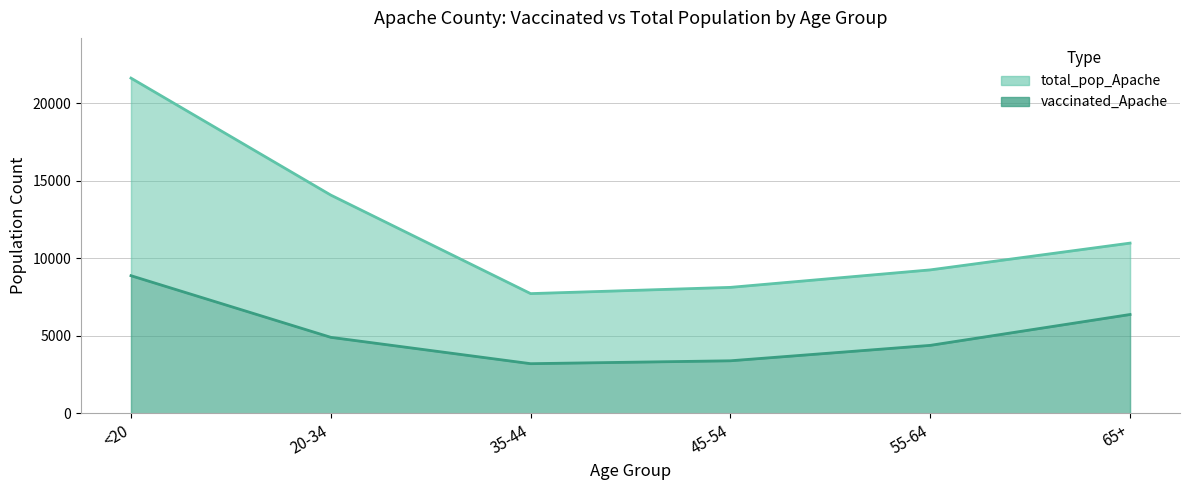

Where is the first local minimum for vaccinated_Apache?

35-44